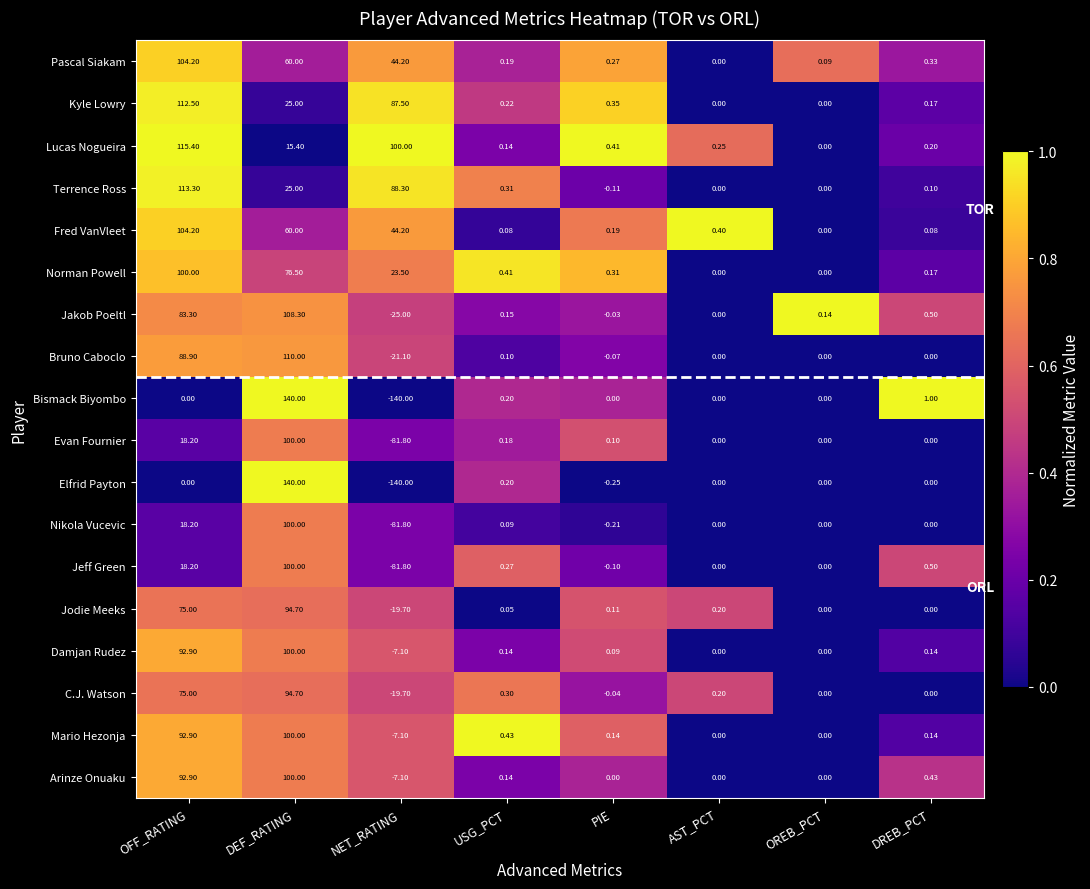

At which category does the chart reach its peak across all series?

DEF_RATING